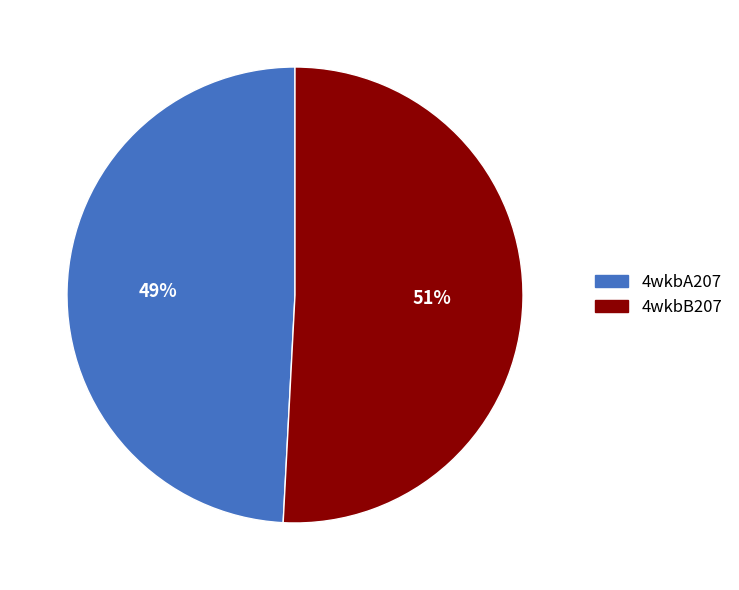

What is the ratio of the value at 4wkbB207 to the value at 4wkbA207?

1.0